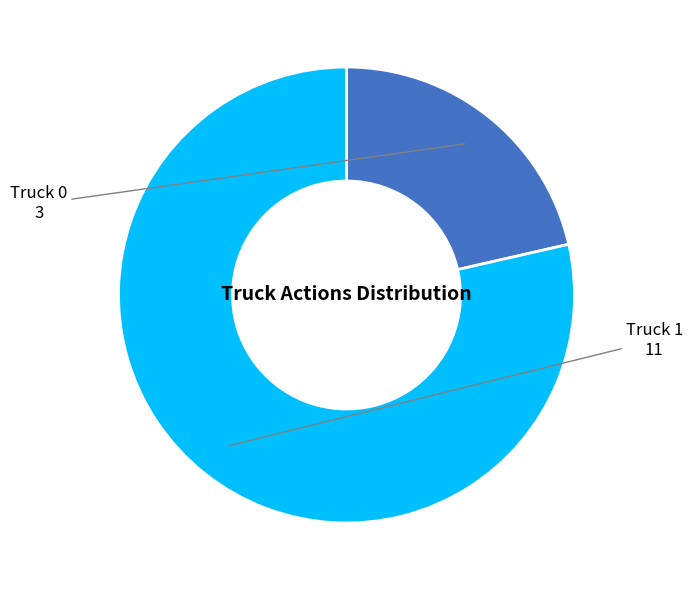

Is there a majority slice in this chart?

Yes